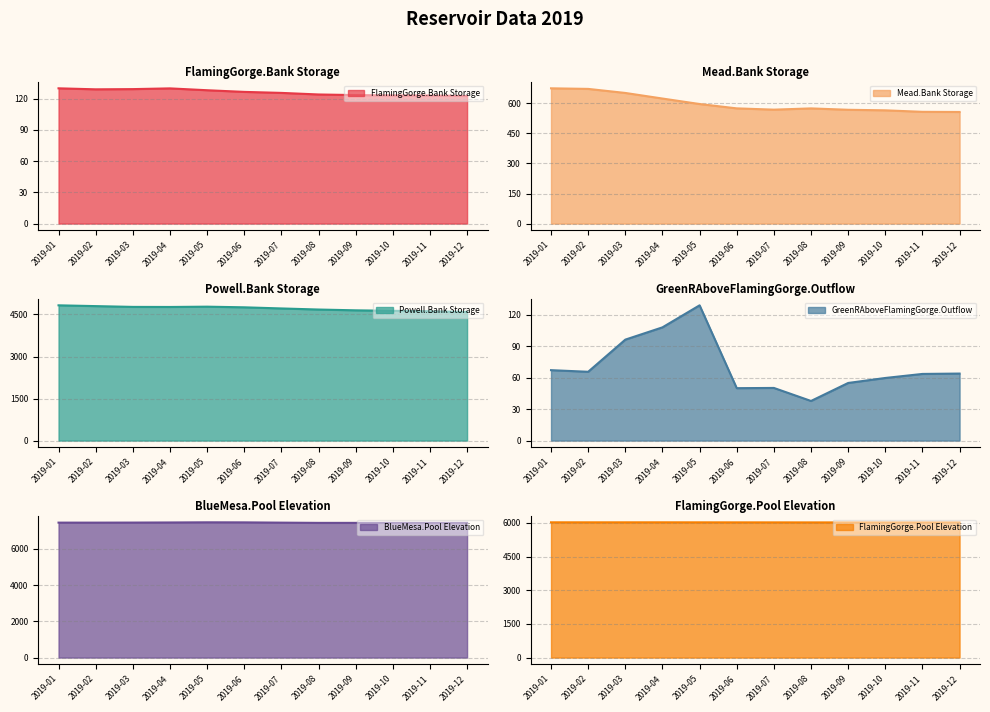

At which label does Mead.Bank Storage reach its peak?

2019-01